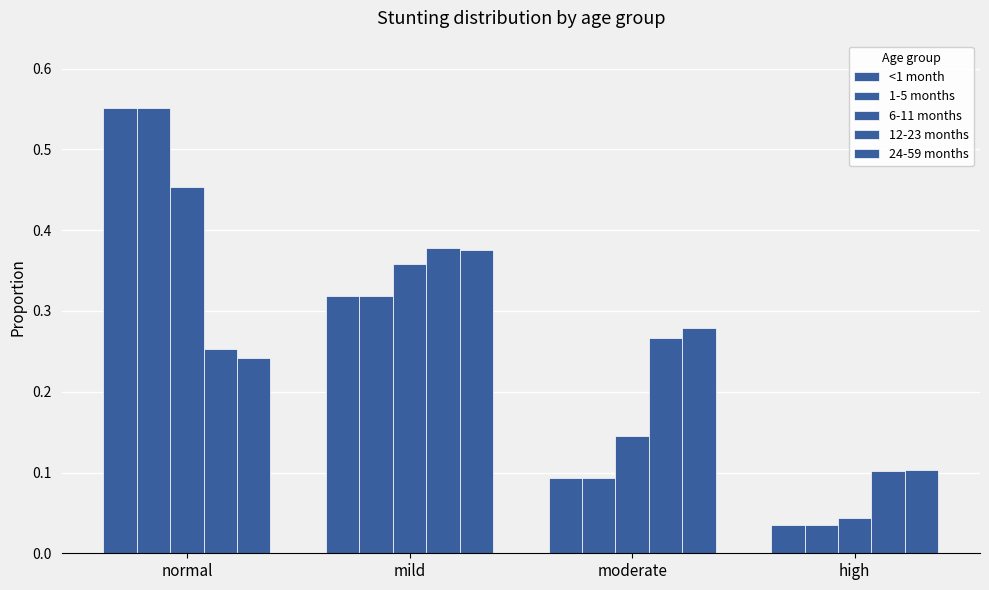

What is the difference between the maximum and minimum values in the 24-59 months series?

0.3